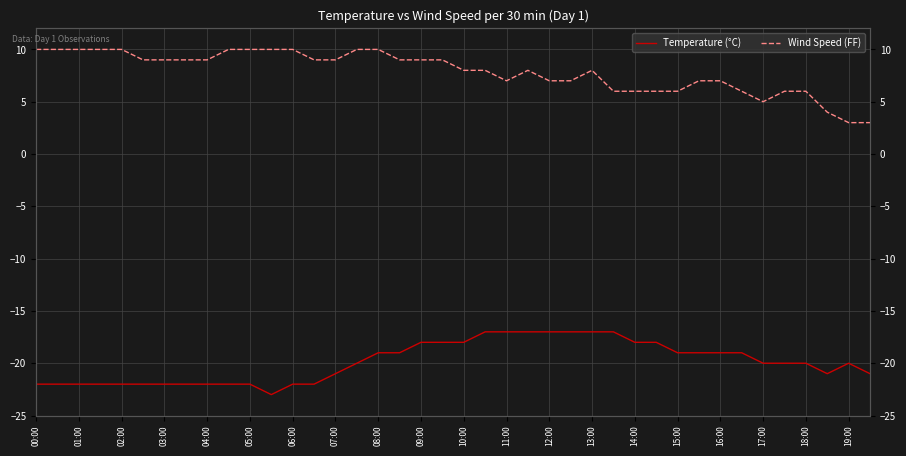

The value of Temperature (°C) at 07:00 is -11. True or false?

False